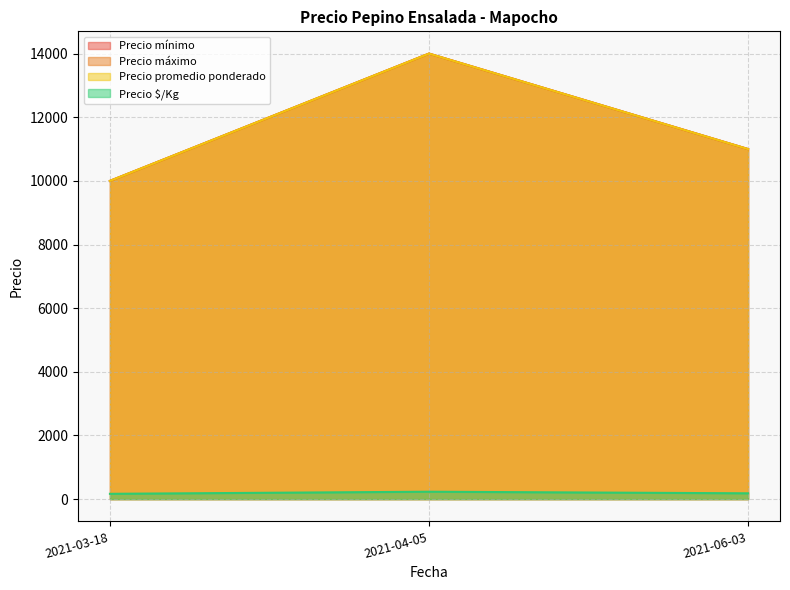

How many lines are shown in the chart?

4